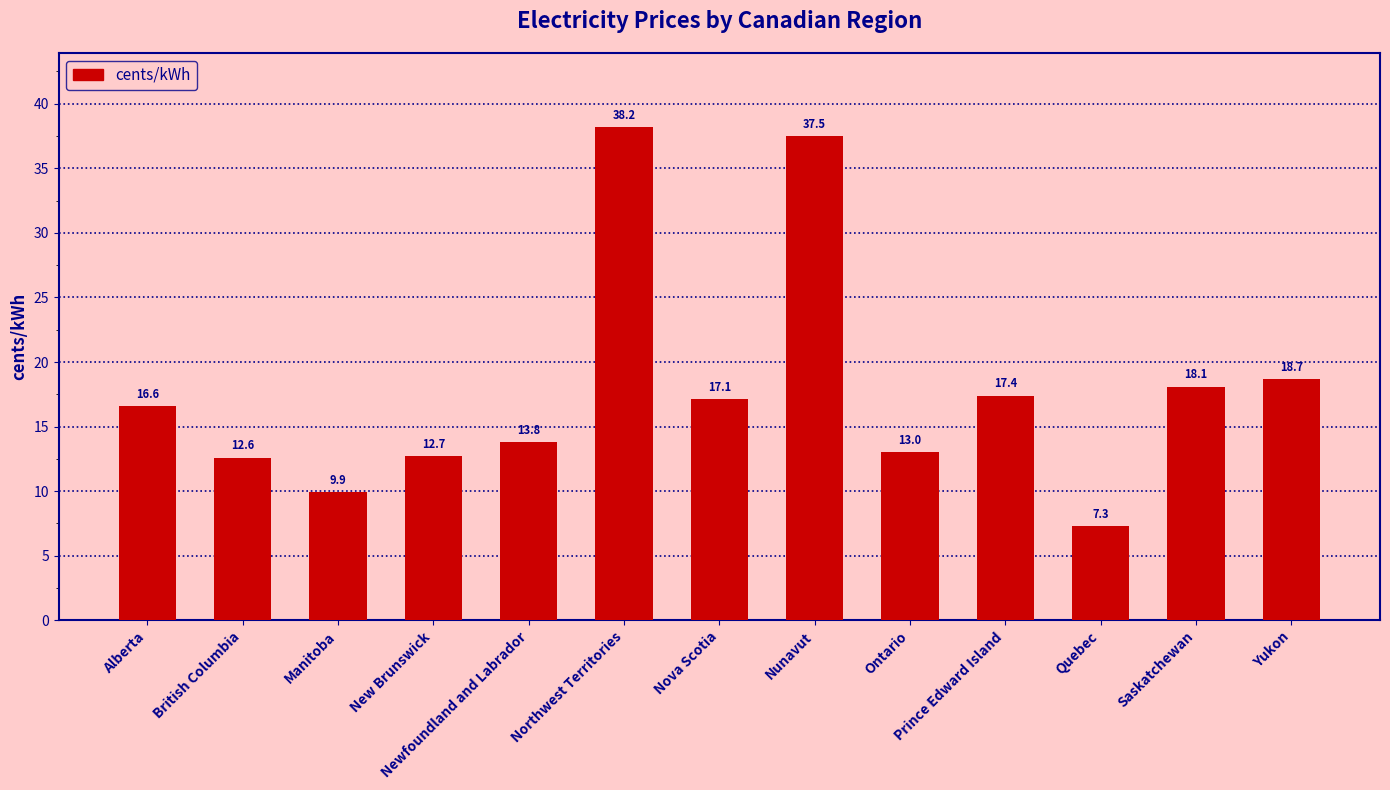

How many data points are above 16?

7